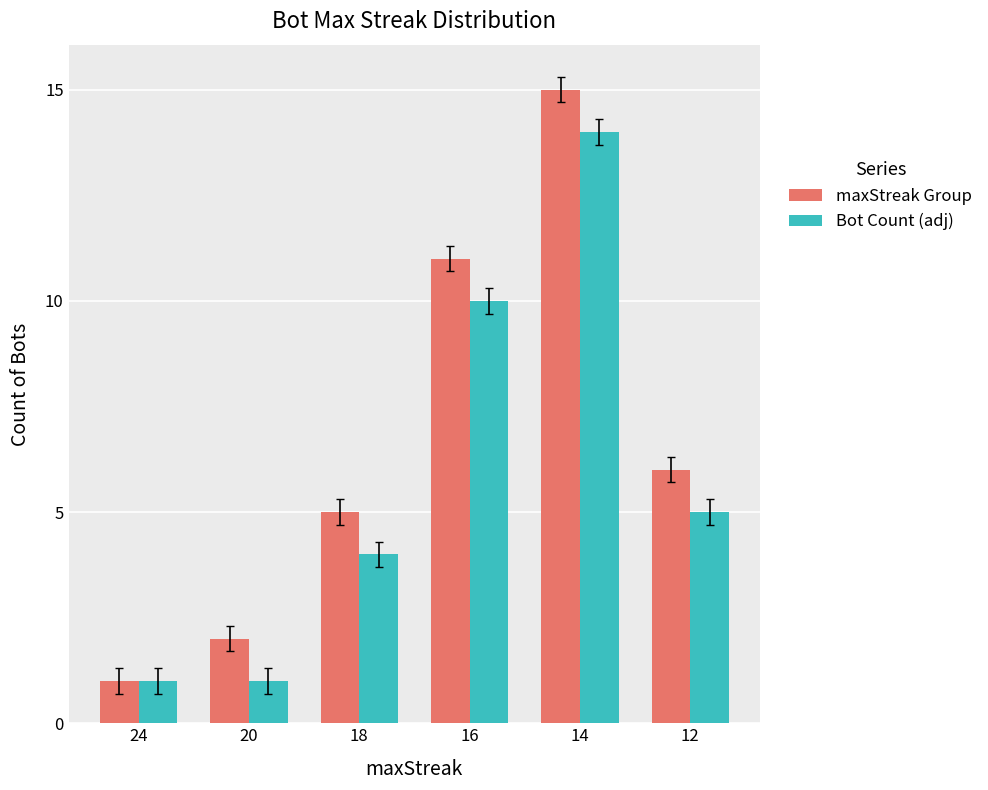

What is the sum of all maxStreak Group values?

40